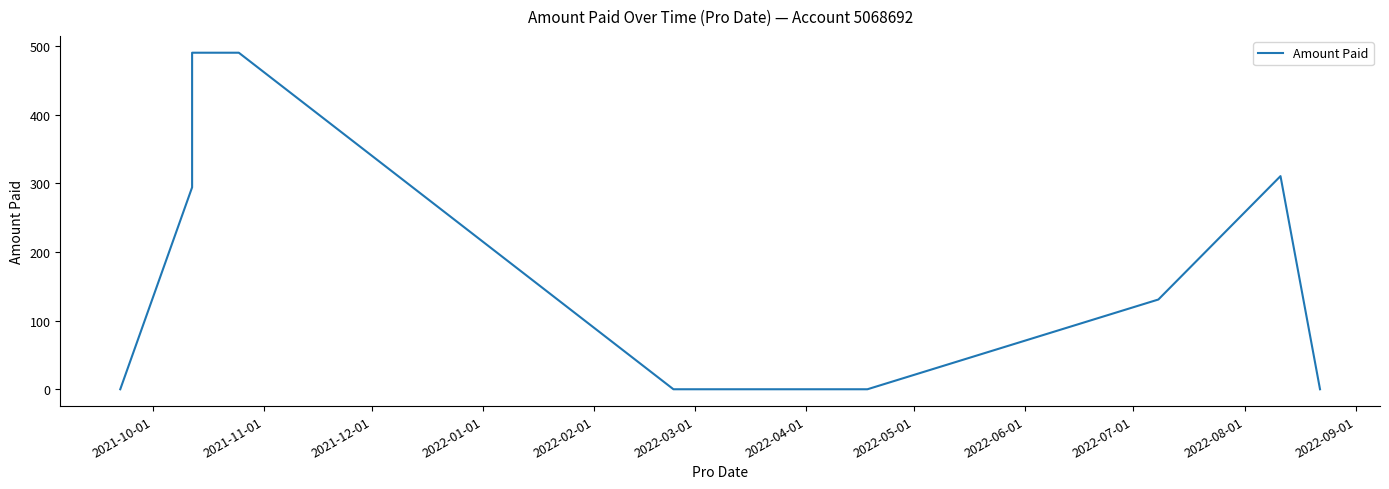

Count the number of data series in this chart.

1